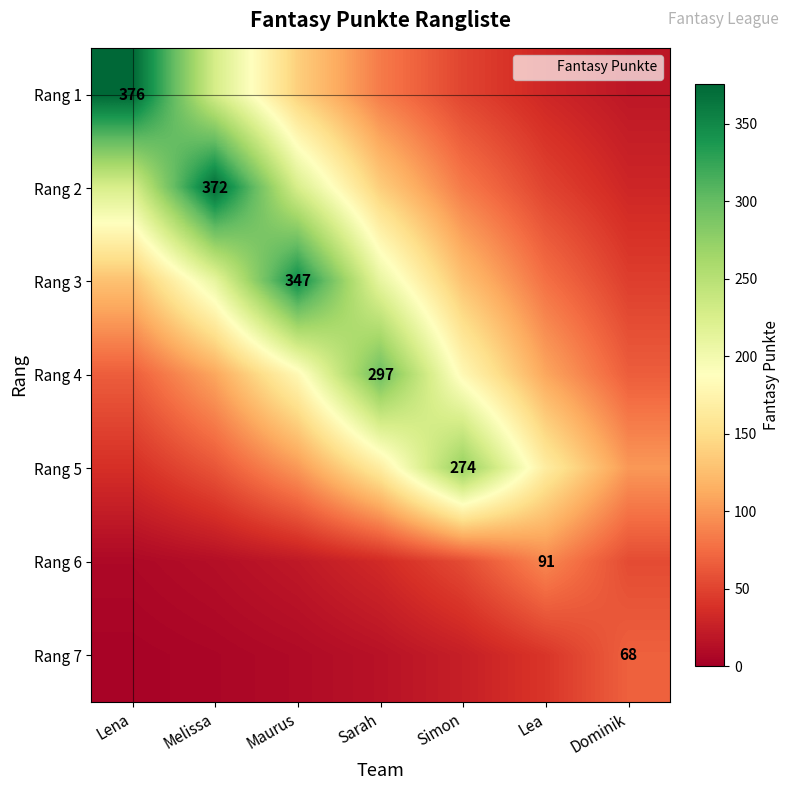

What is the greatest value displayed?

376.0